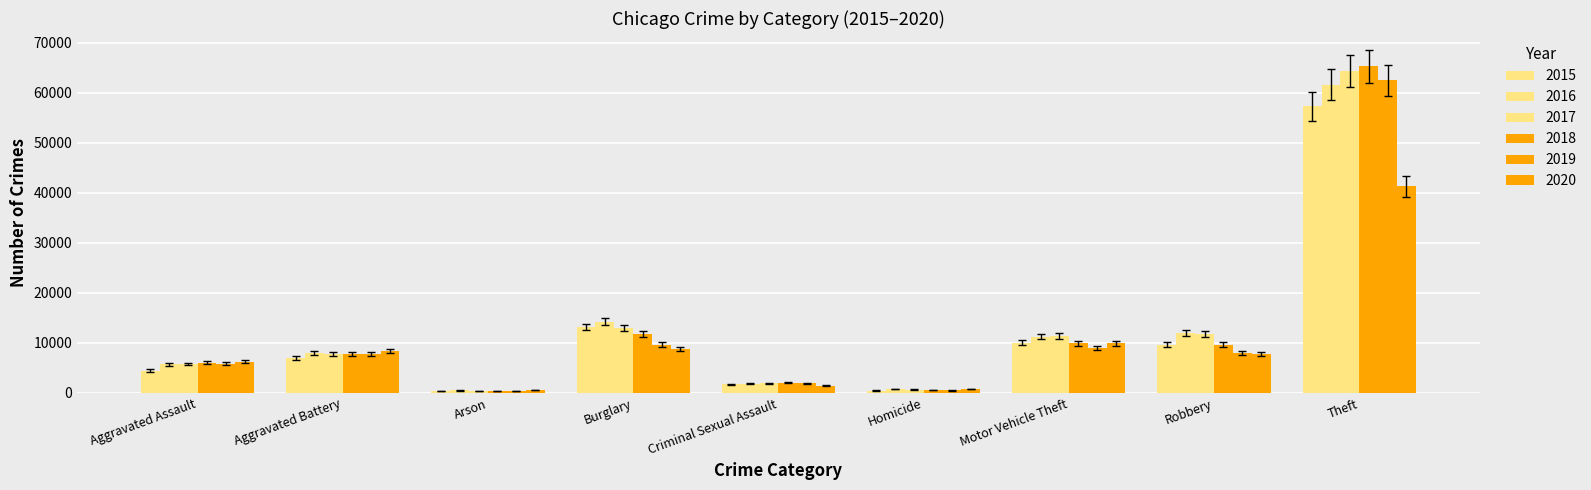

What position from the left is Homicide?

6